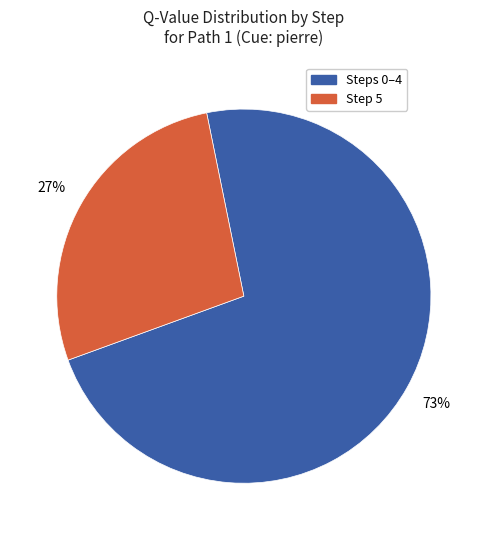

Is there a majority slice in this chart?

Yes